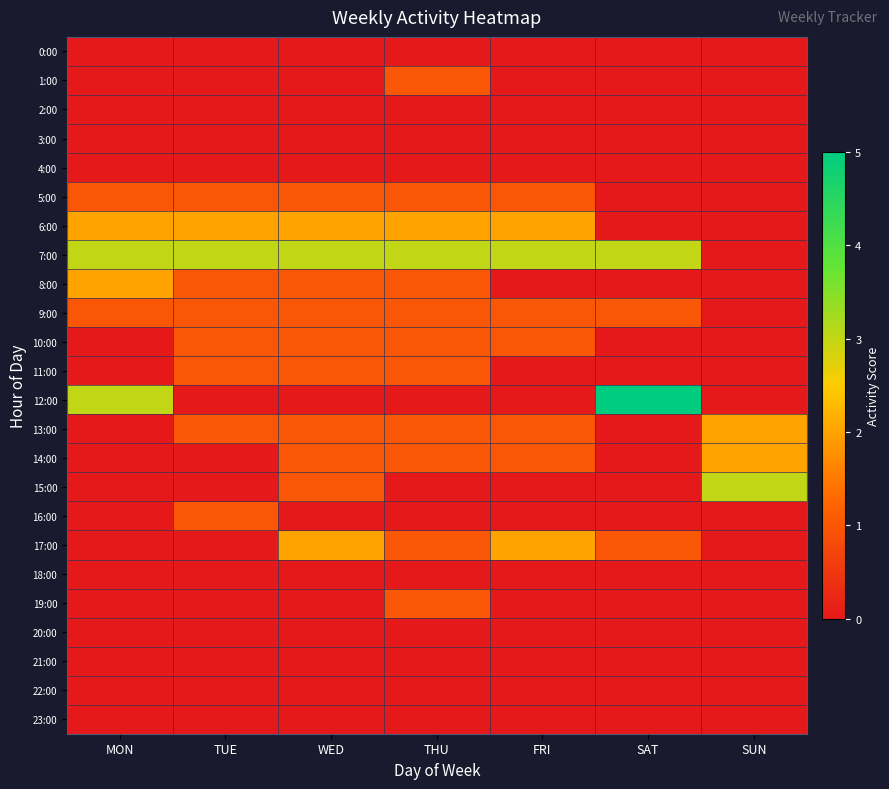

Which series has the largest total across all categories?

7:00